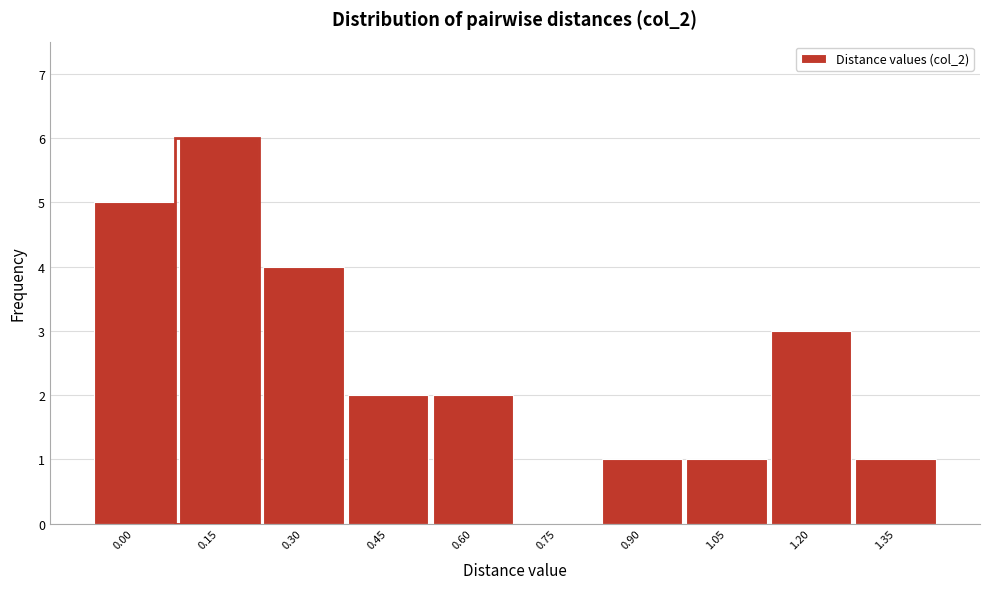

Reading left to right, transcribe all the data shown in this chart.

0.00=5	0.15=6	0.30=4	0.45=2	0.60=2	0.75=0	0.90=1	1.05=1	1.20=3	1.35=1